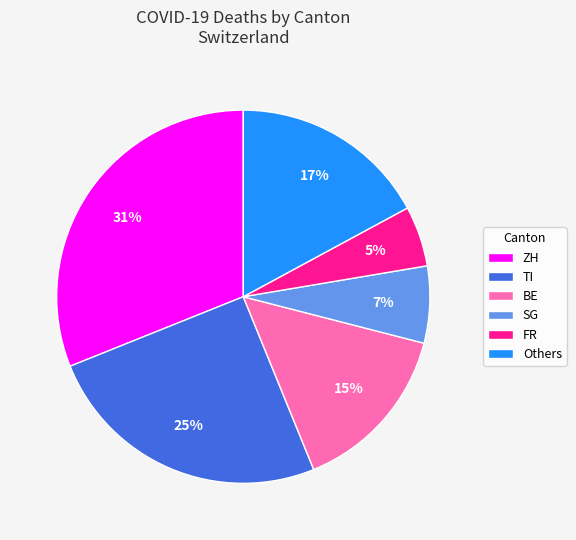

Is the sum of SG and Others greater than half?

No